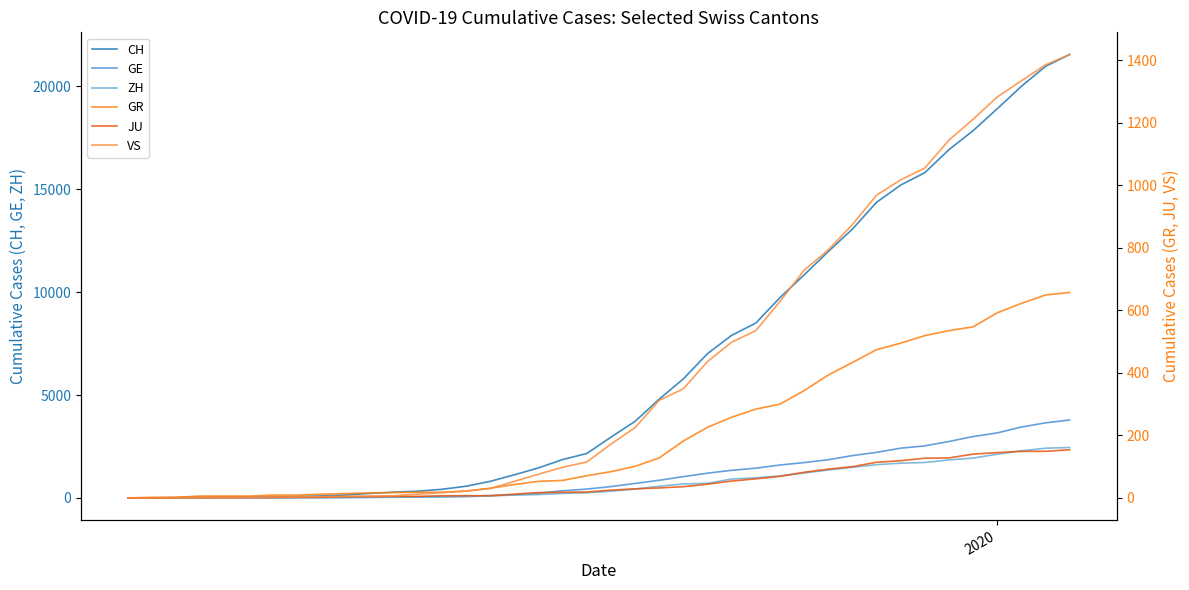

How many lines are shown in the chart?

6